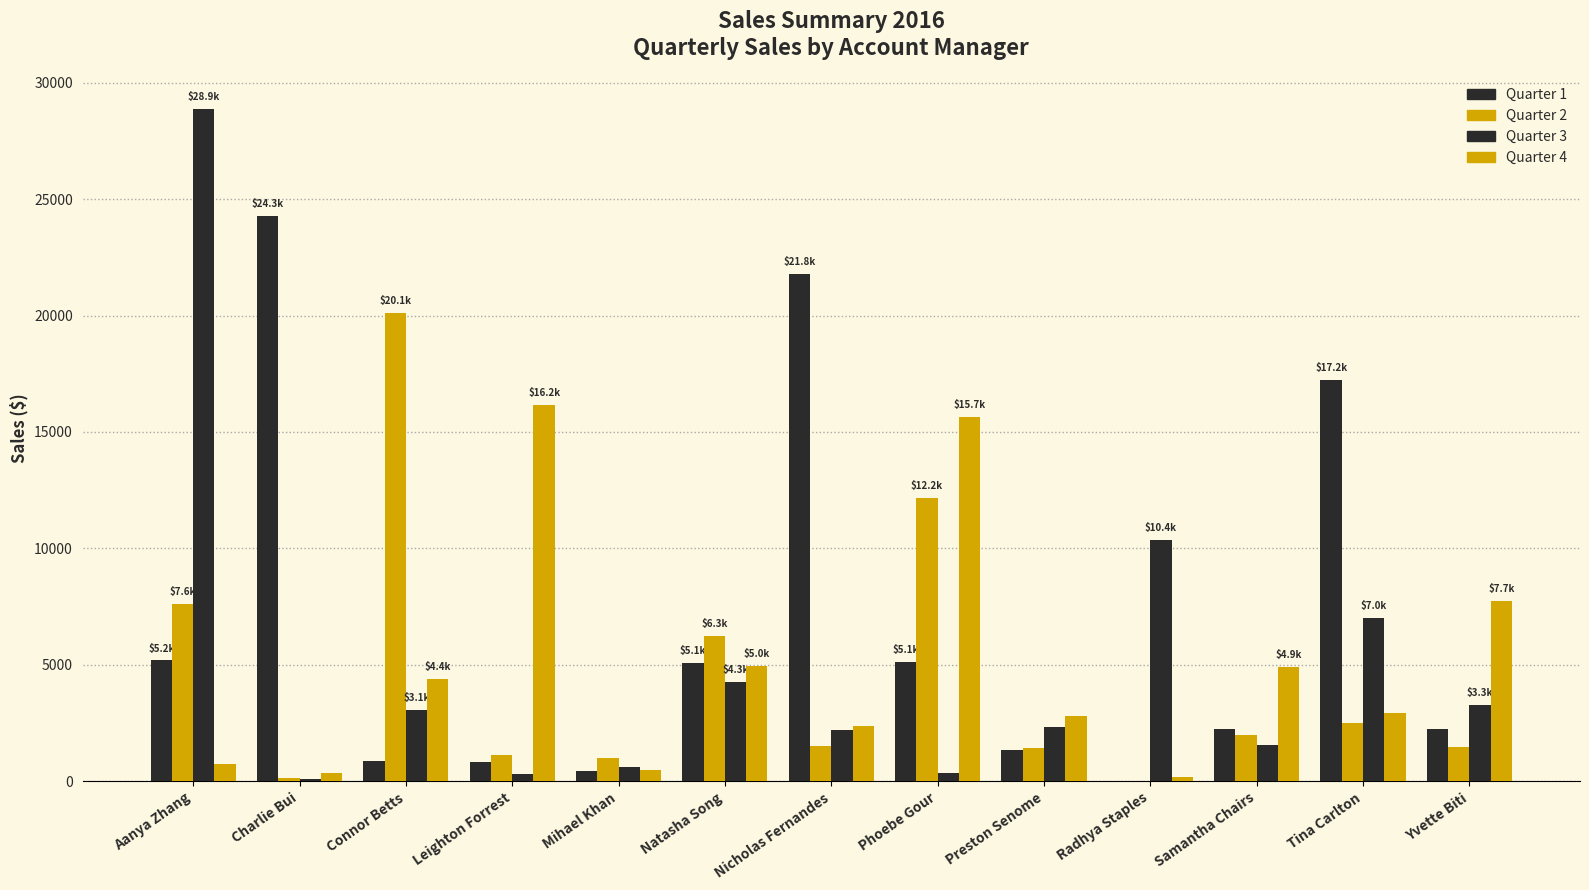

How many groups of bars are there?

13